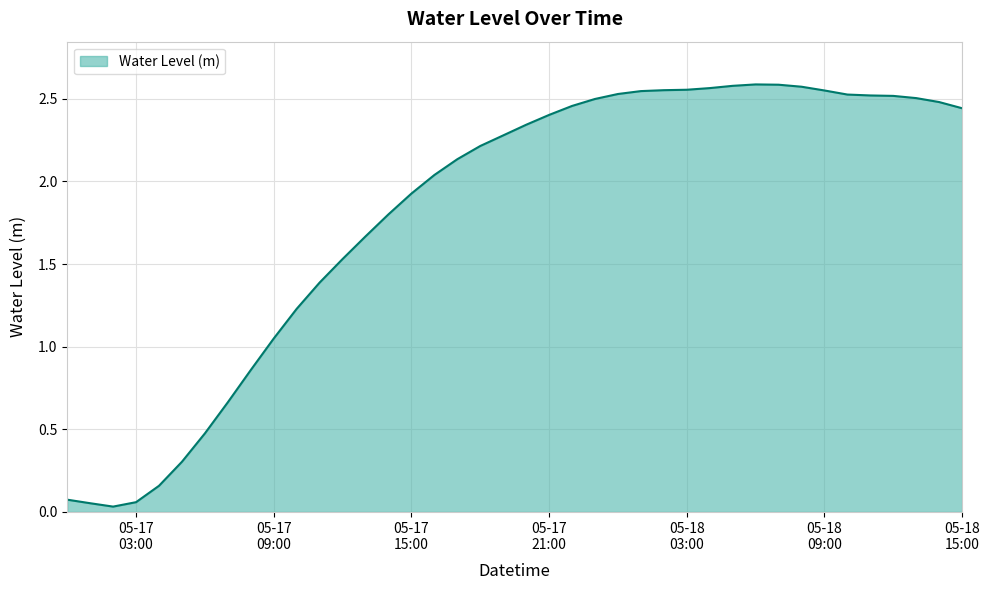

Reading right to left, list all the values displayed in this chart.

2.4	2.5	2.5	2.5	2.5	2.5	2.6	2.6	2.6	2.6	2.6	2.6	2.6	2.6	2.5	2.5	2.5	2.5	2.4	2.3	2.3	2.2	2.1	2.0	1.9	1.8	1.7	1.5	1.4	1.2	1.0	0.9	0.7	0.5	0.3	0.2	0.1	0.0	0.1	0.1